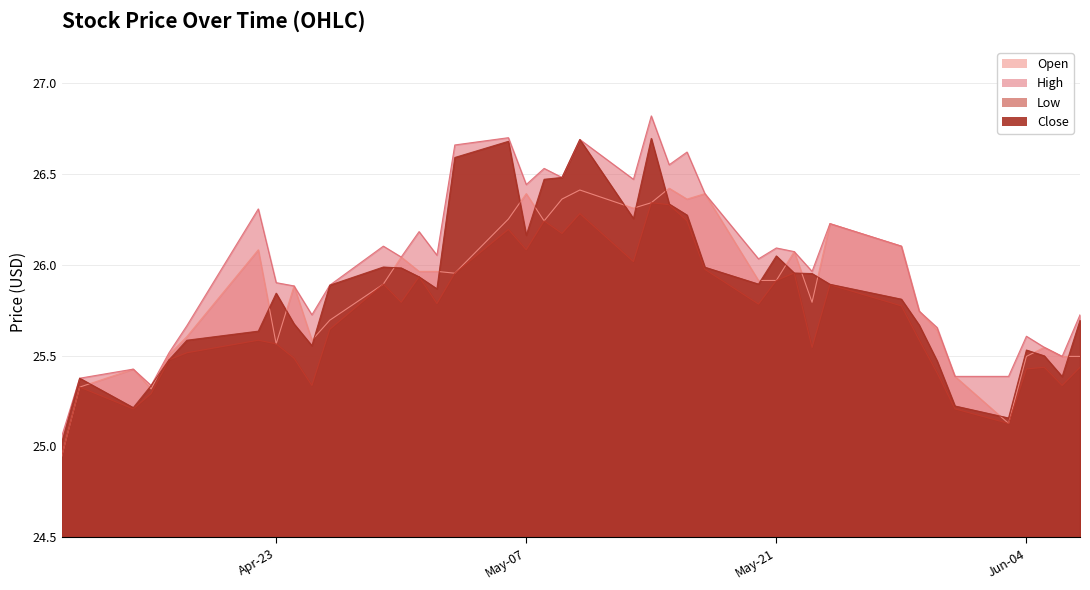

Between 2019-04-29 and 2019-06-06, which is larger?

2019-04-29